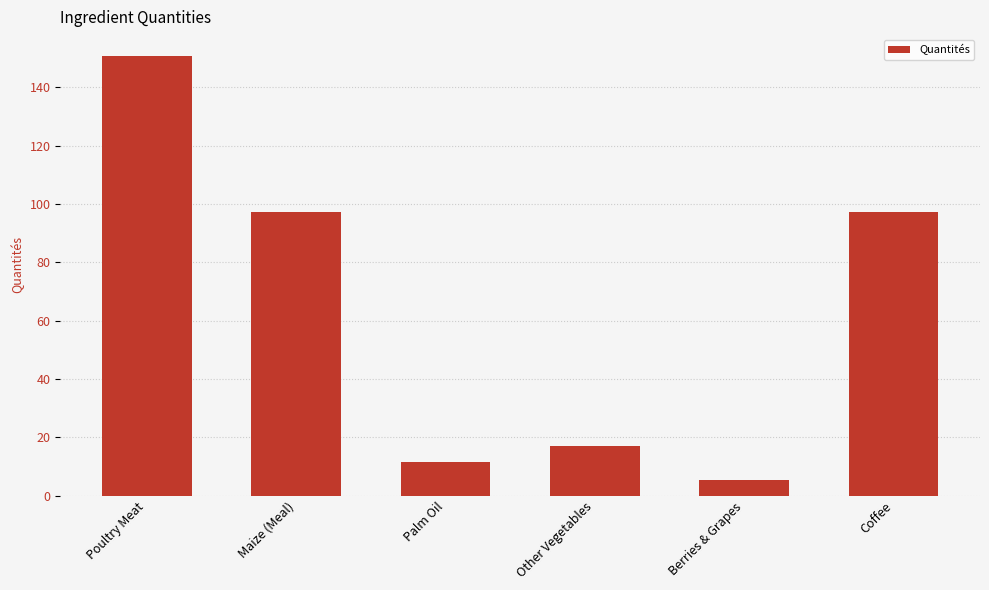

Count the number of data series in this chart.

1